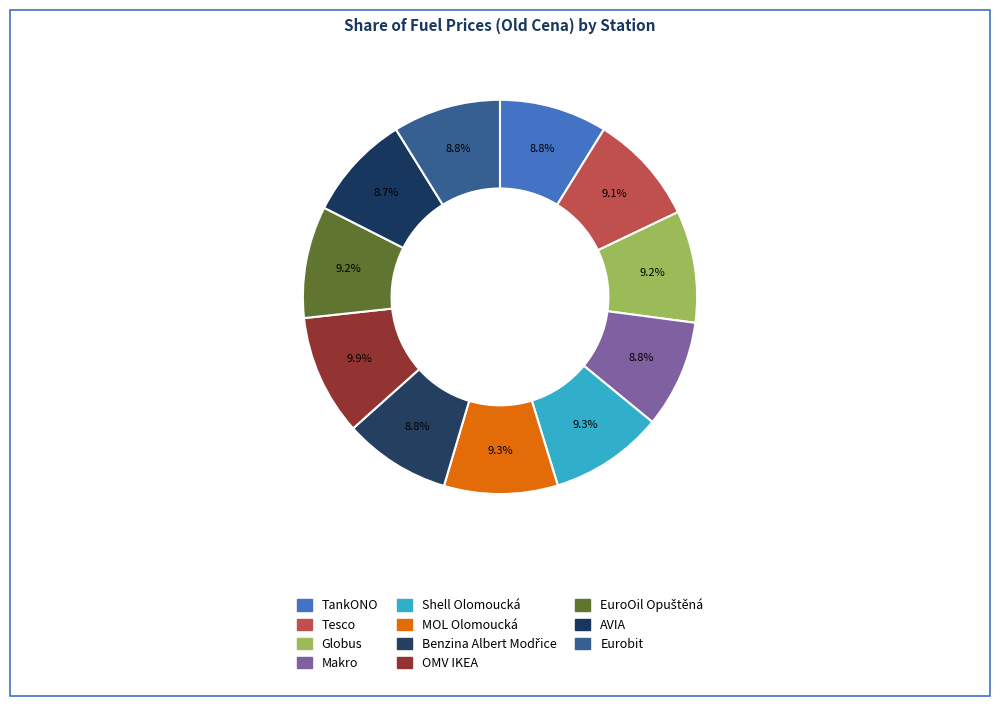

What percentage is the Tesco slice, to the nearest percent?

9%